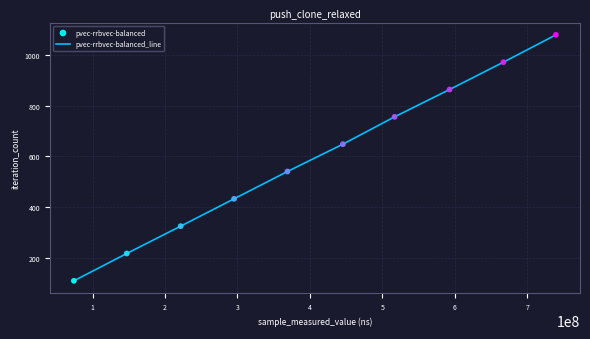

What is the smallest value displayed?

108